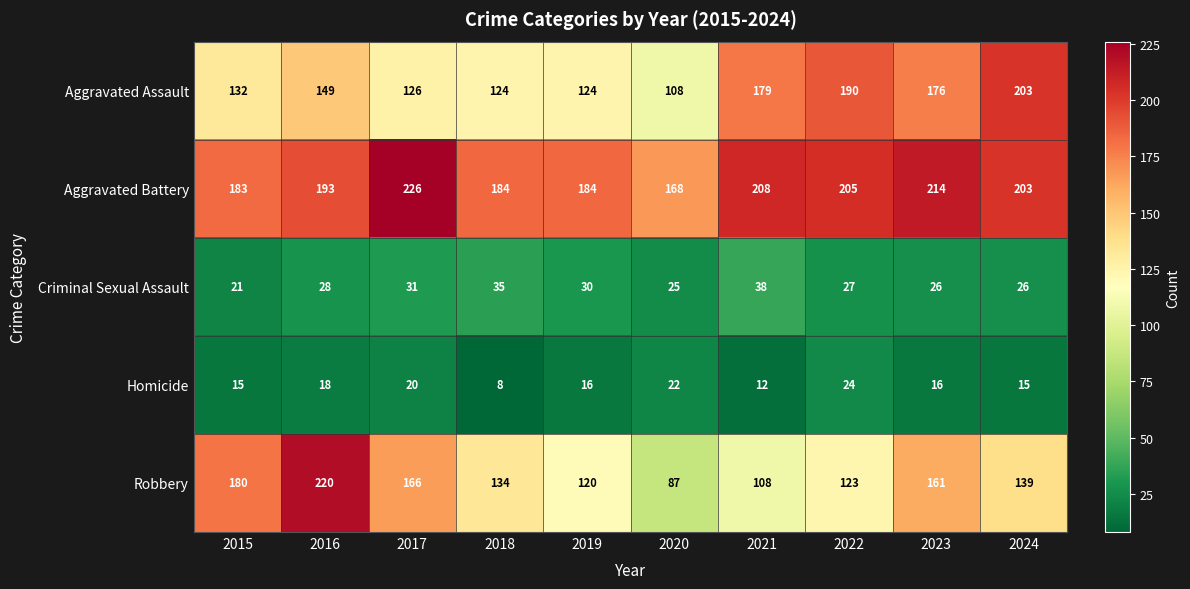

Which series has the largest range (max minus min)?

Robbery